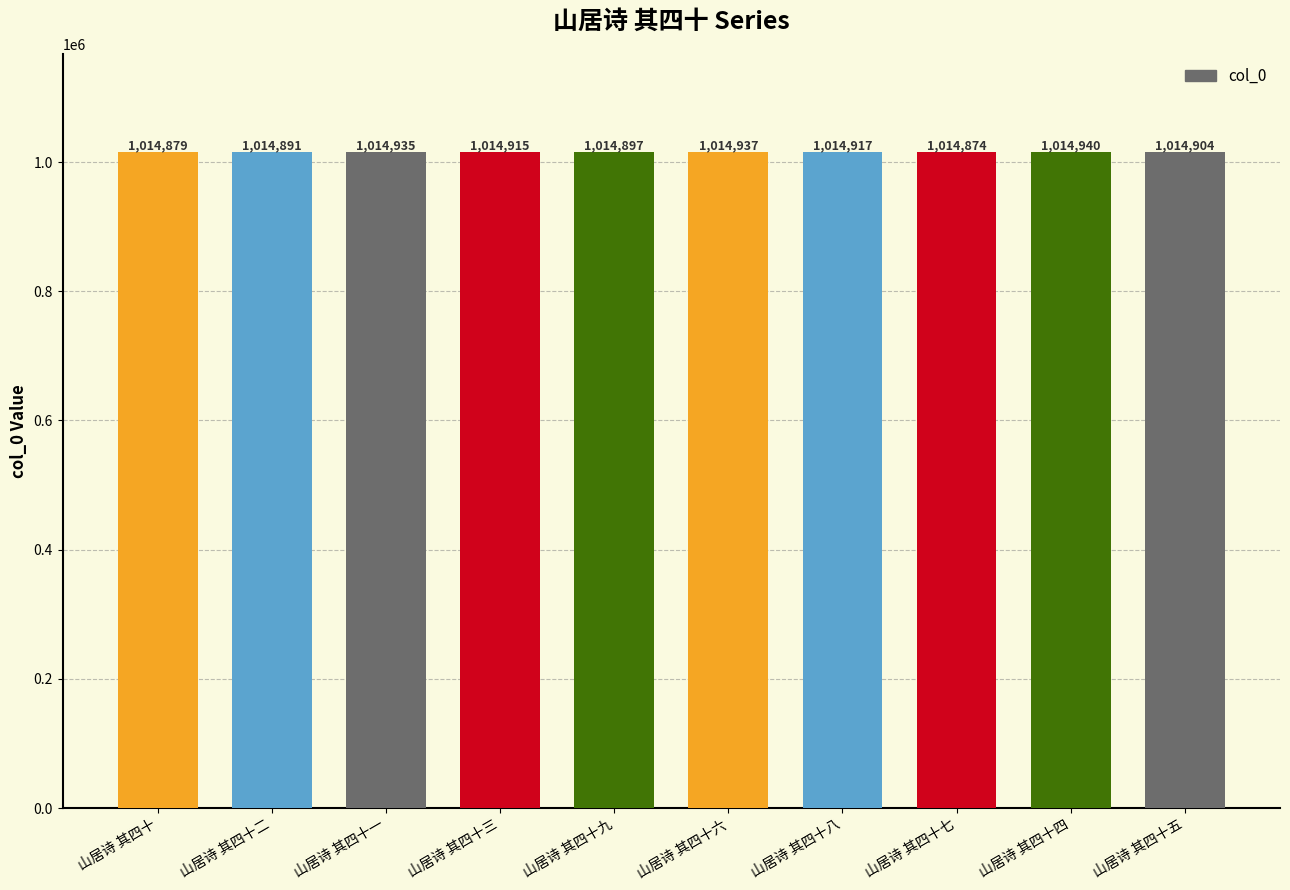

Which category has the highest value across all series?

山居诗 其四十四